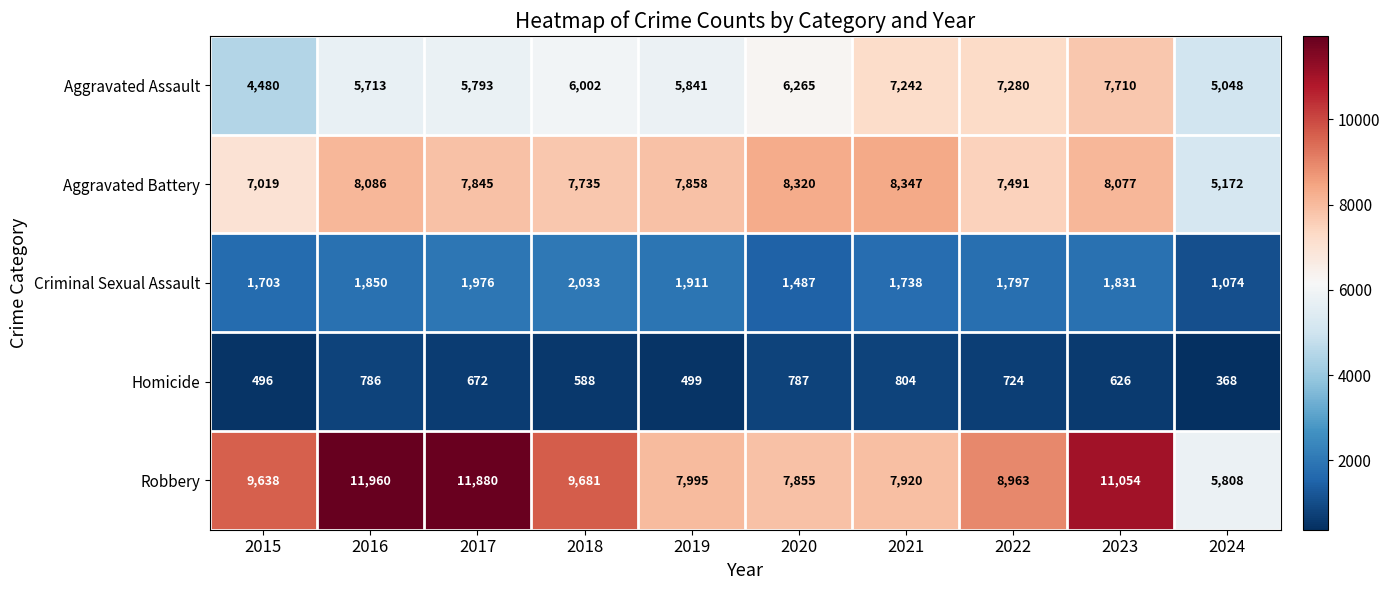

The Aggravated Battery series shows 8077 at 2023. True or false?

True